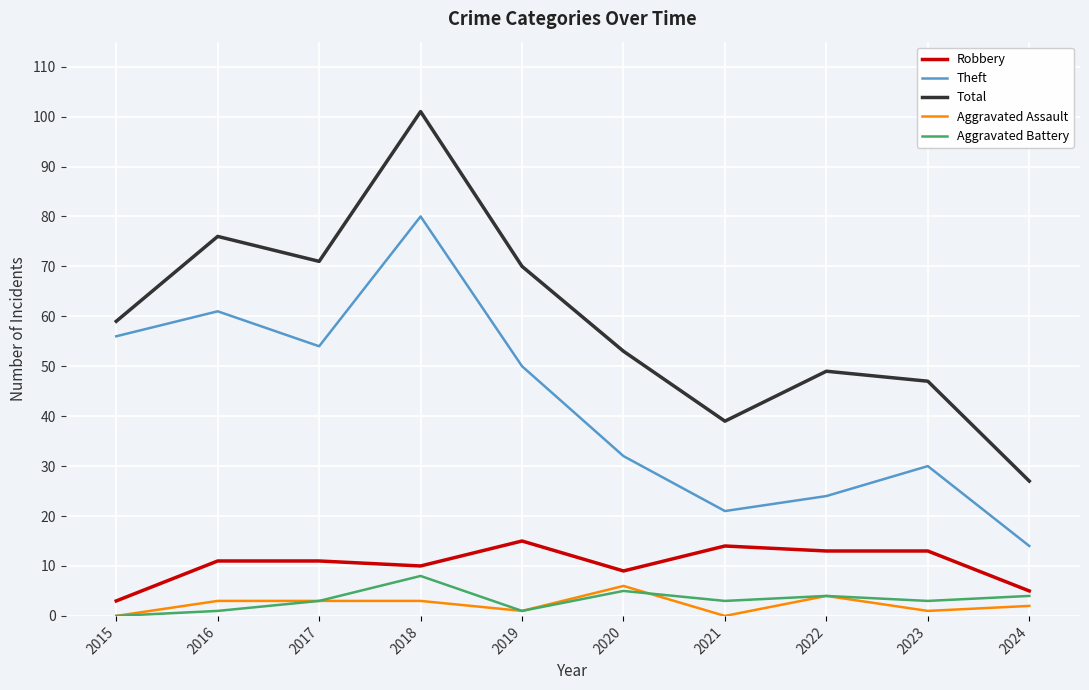

How many Aggravated Assault values are between 1 and 3?

6